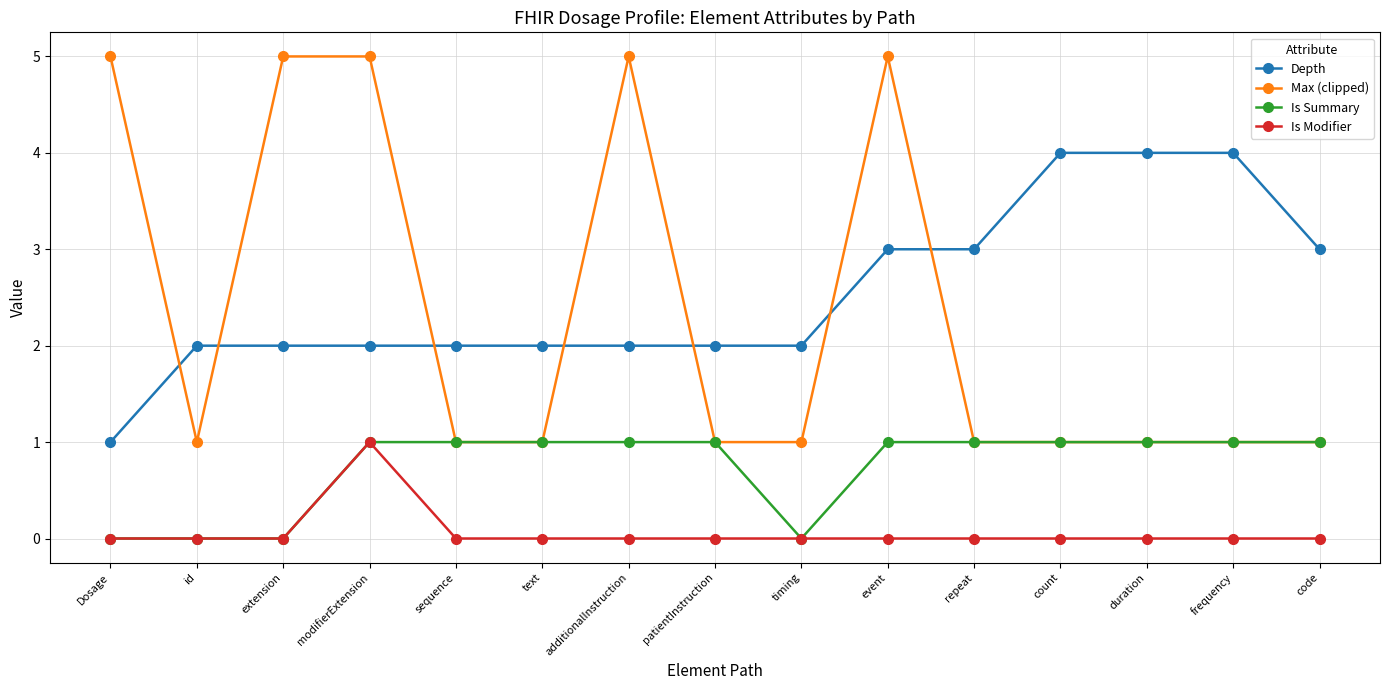

What is the approximate value of Max (clipped) at extension?

5